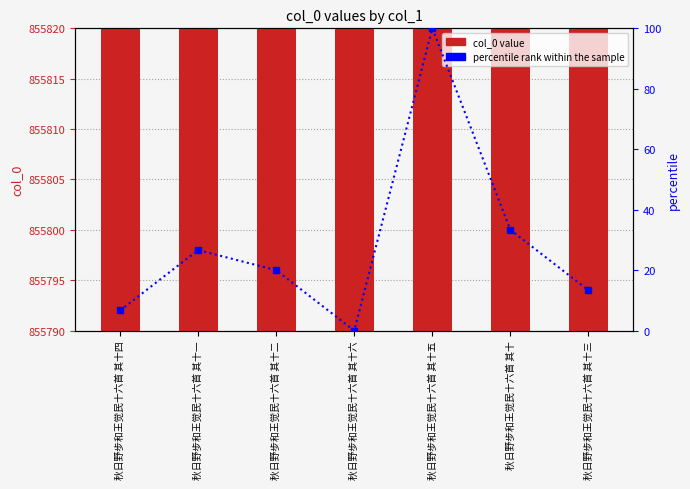

How many values in the percentile rank within the sample series exceed 20?

3